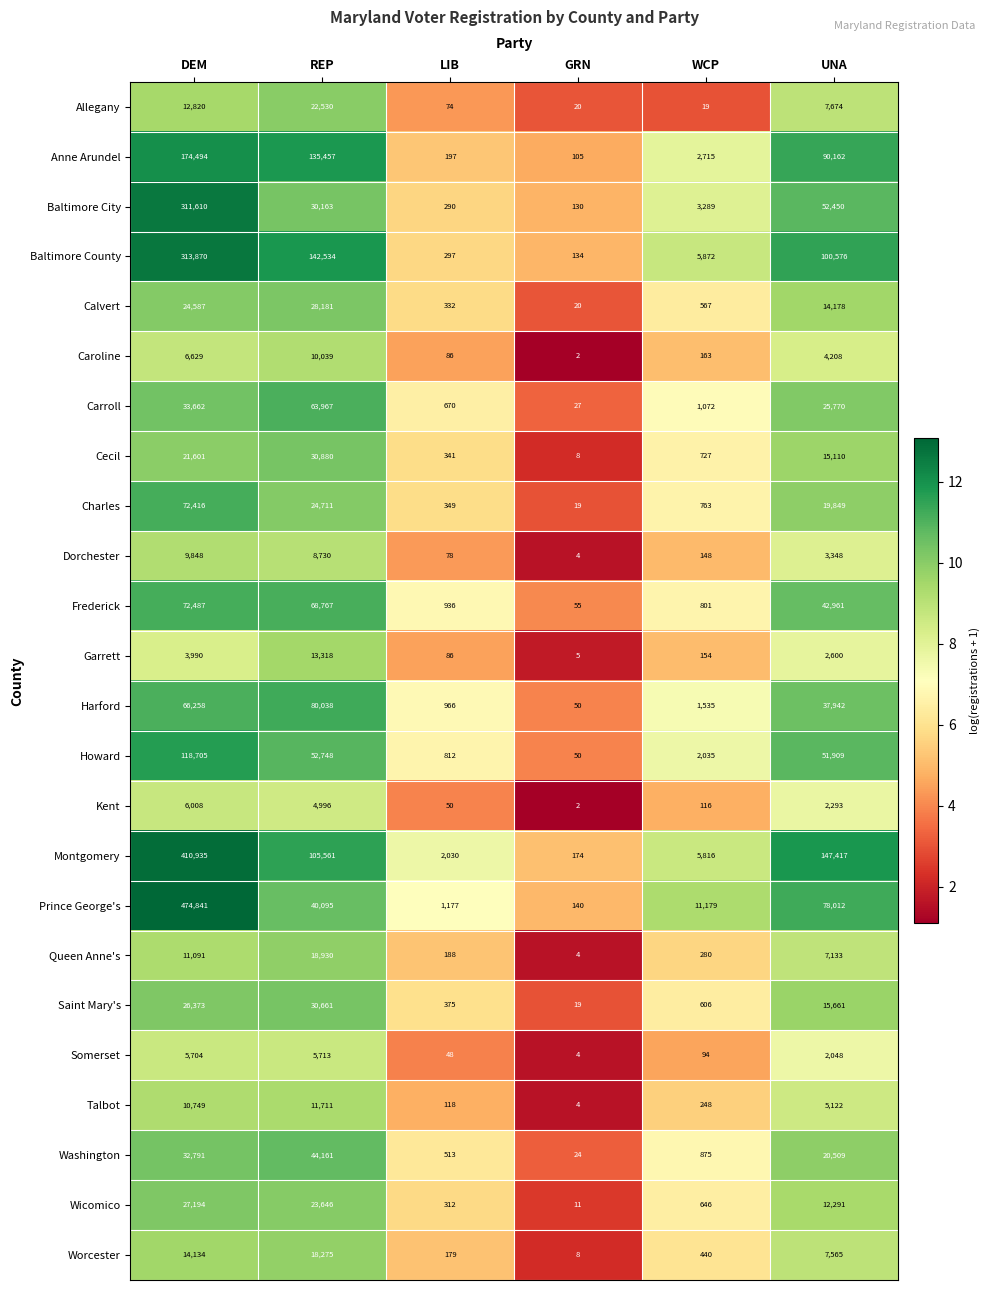

What is the sum of the Prince George's values at LIB and UNA?

79189